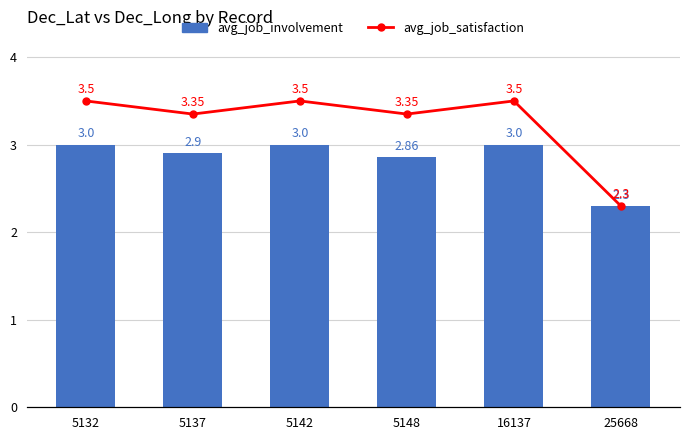

Which category has the highest value in the avg_job_involvement series?

5132